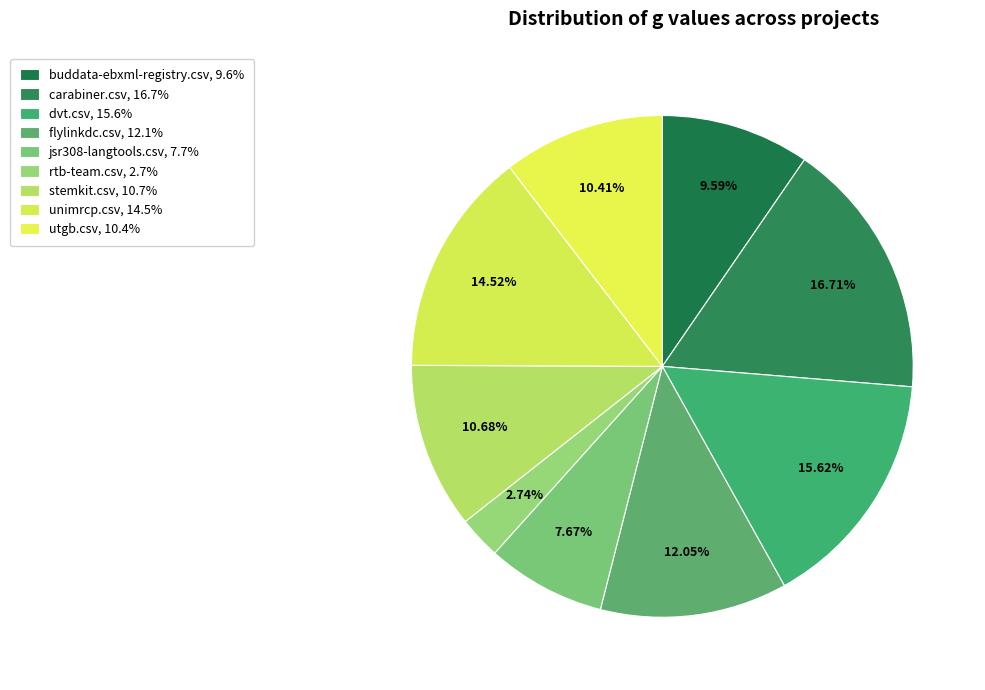

To the nearest percent, what portion does jsr308-langtools.csv represent?

8%